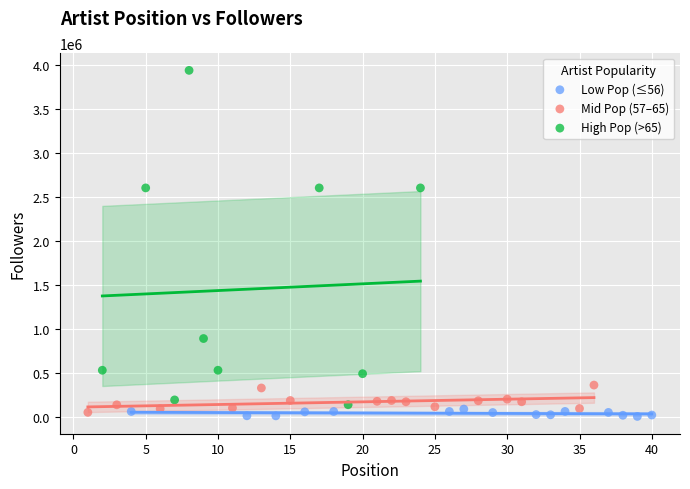

Which series reaches the minimum Y coordinate?

Low Pop (≤56)